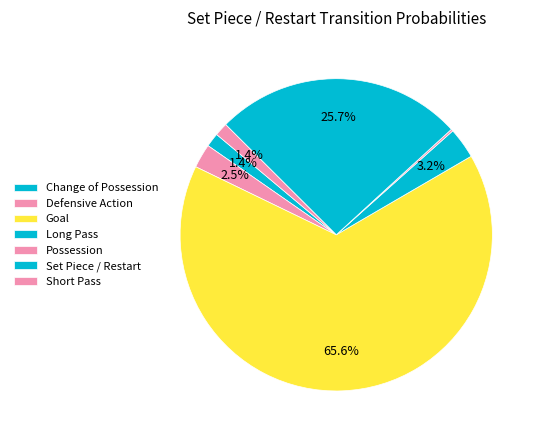

How much of the chart is everything except Set Piece / Restart?

74.3%